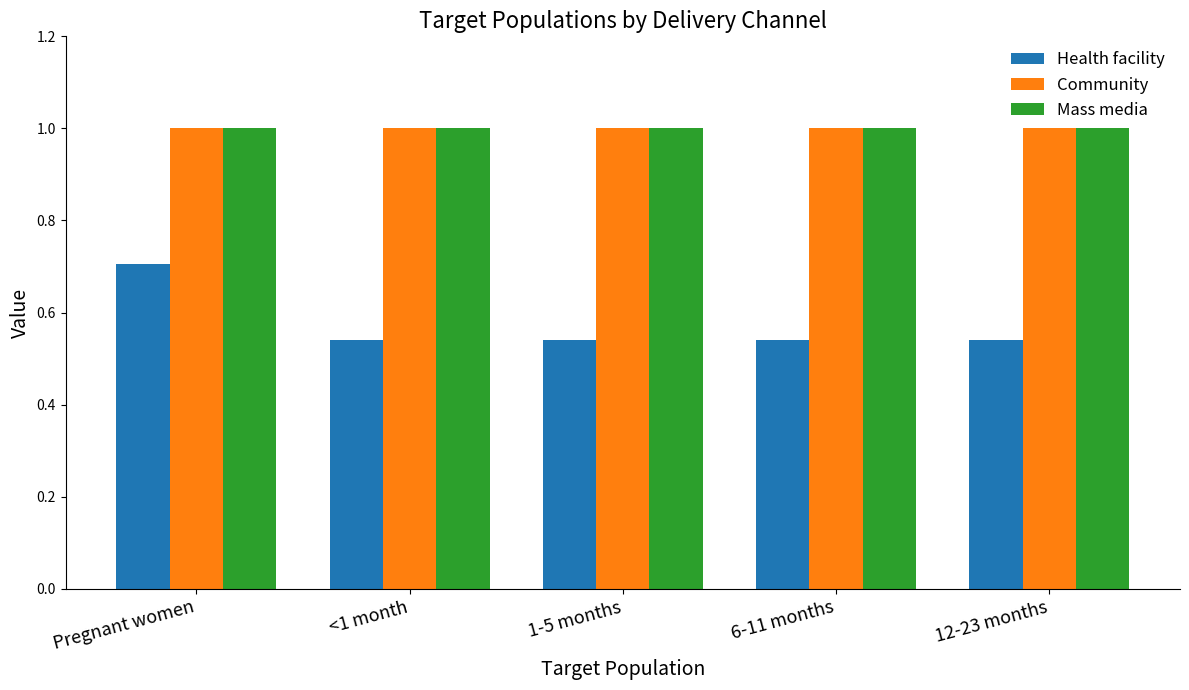

At which category is the sum across all series the highest?

Pregnant women